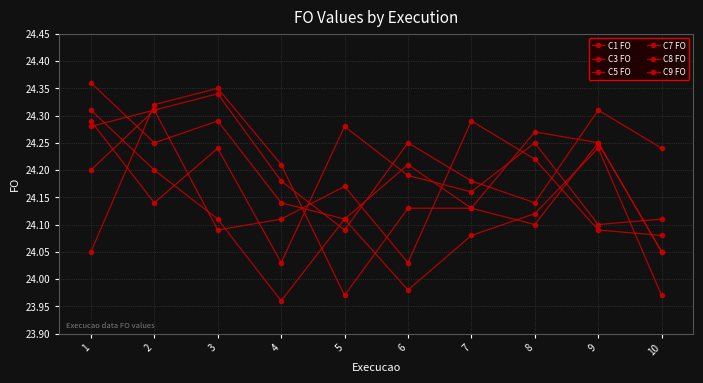

List the series in order of their peak value, highest first.

C9 FO, C7 FO, C8 FO, C1 FO, C5 FO, C3 FO